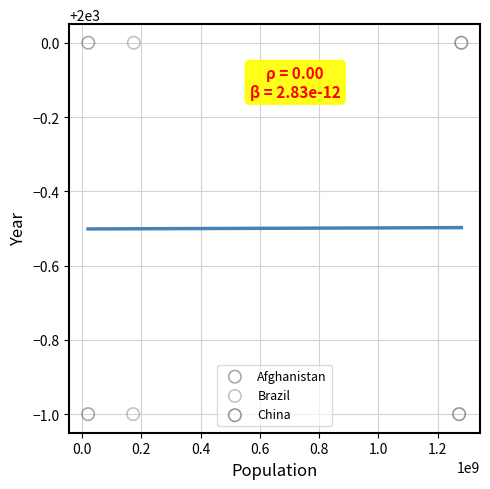

What are all the series names shown in the legend?

Afghanistan, Brazil, China